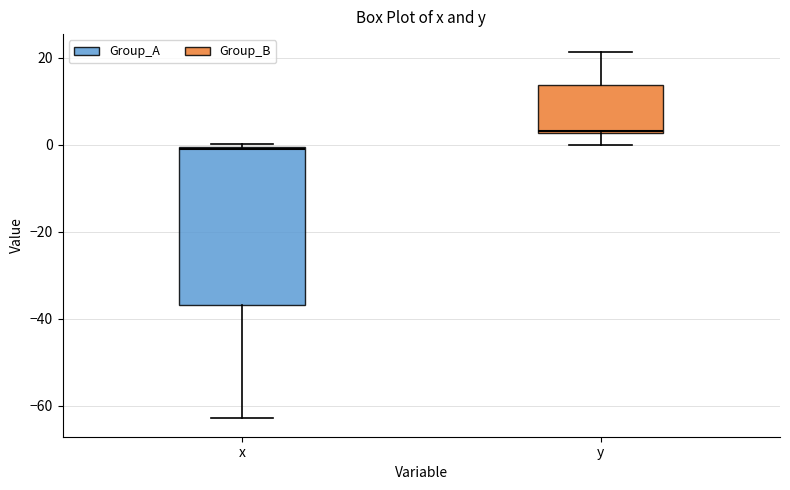

Which box has the lowest median line?

x